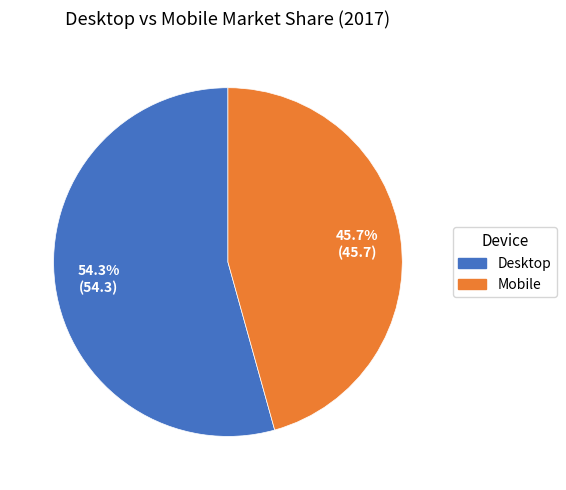

What is the majority slice?

Desktop